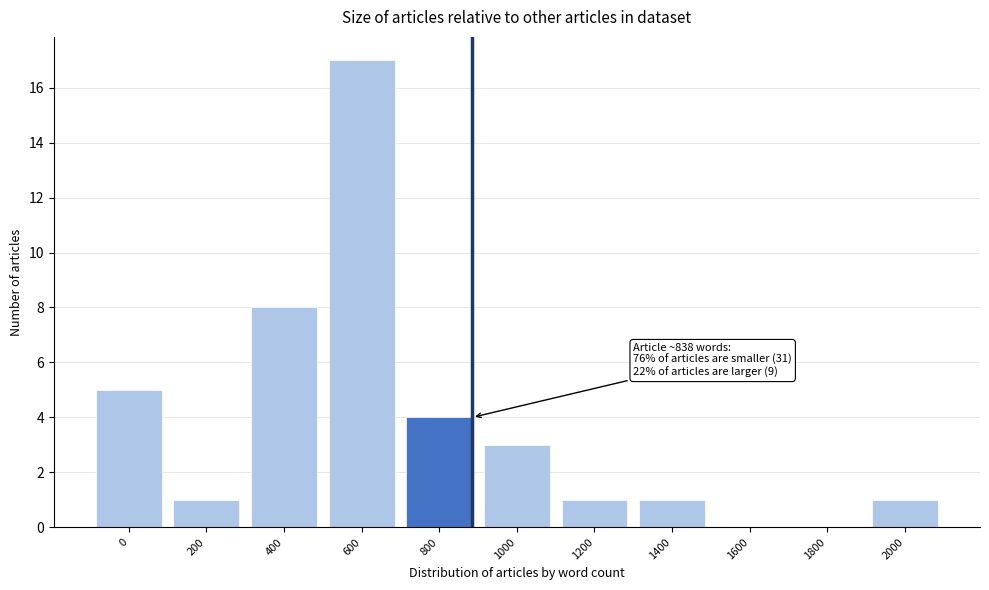

Reading left to right, transcribe all the data shown in this chart.

0=5	200=1	400=8	600=17	800=4	1000=3	1200=1	1400=1	1600=0	1800=0	2000=1